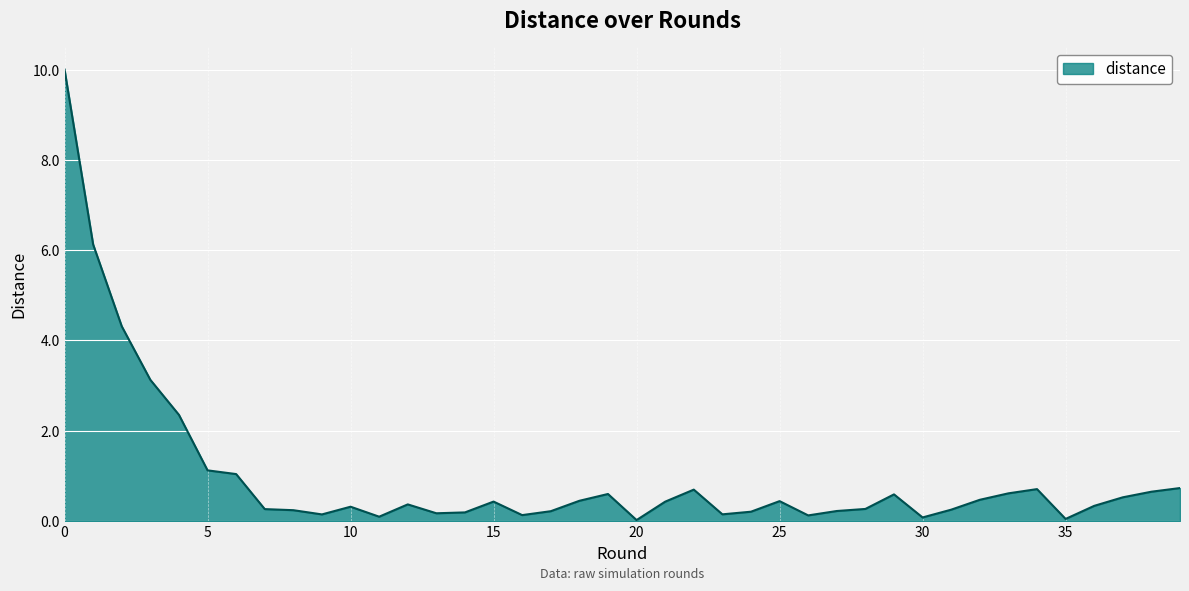

Does the chart have visible grid lines?

Yes